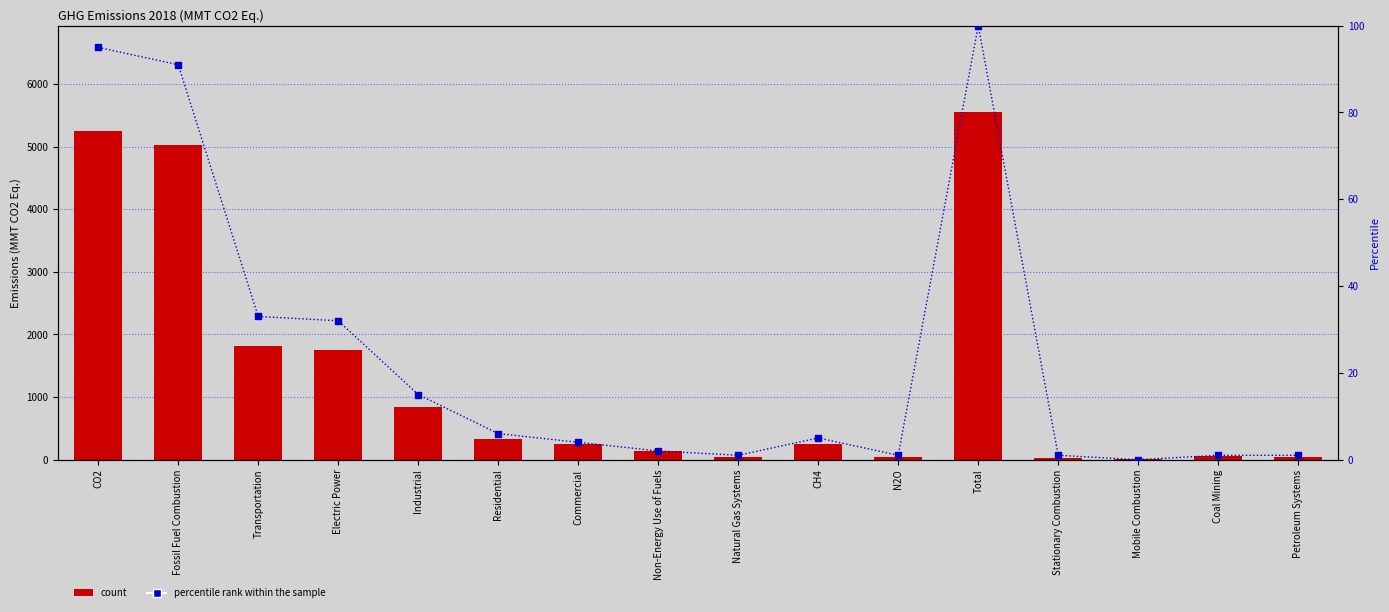

Is the value of count at Transportation greater than the value of percentile rank within the sample at Natural Gas Systems?

Yes